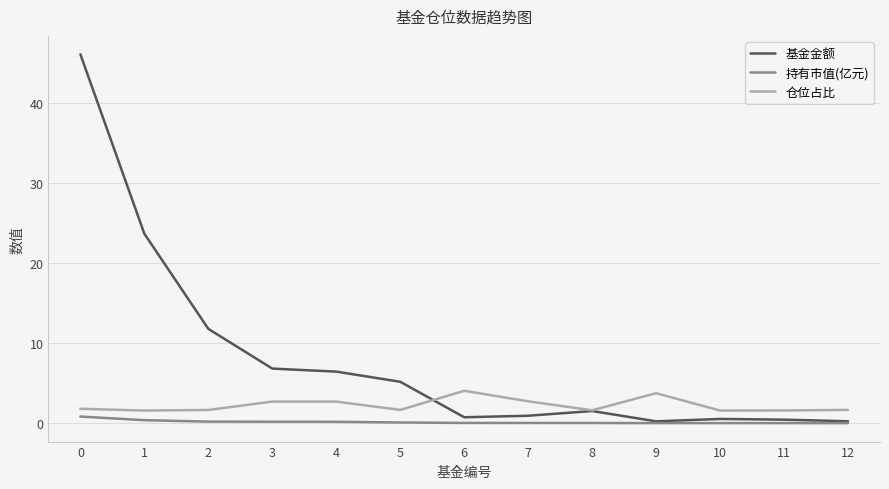

The value of 基金金额 at 5 is 5.2. True or false?

True